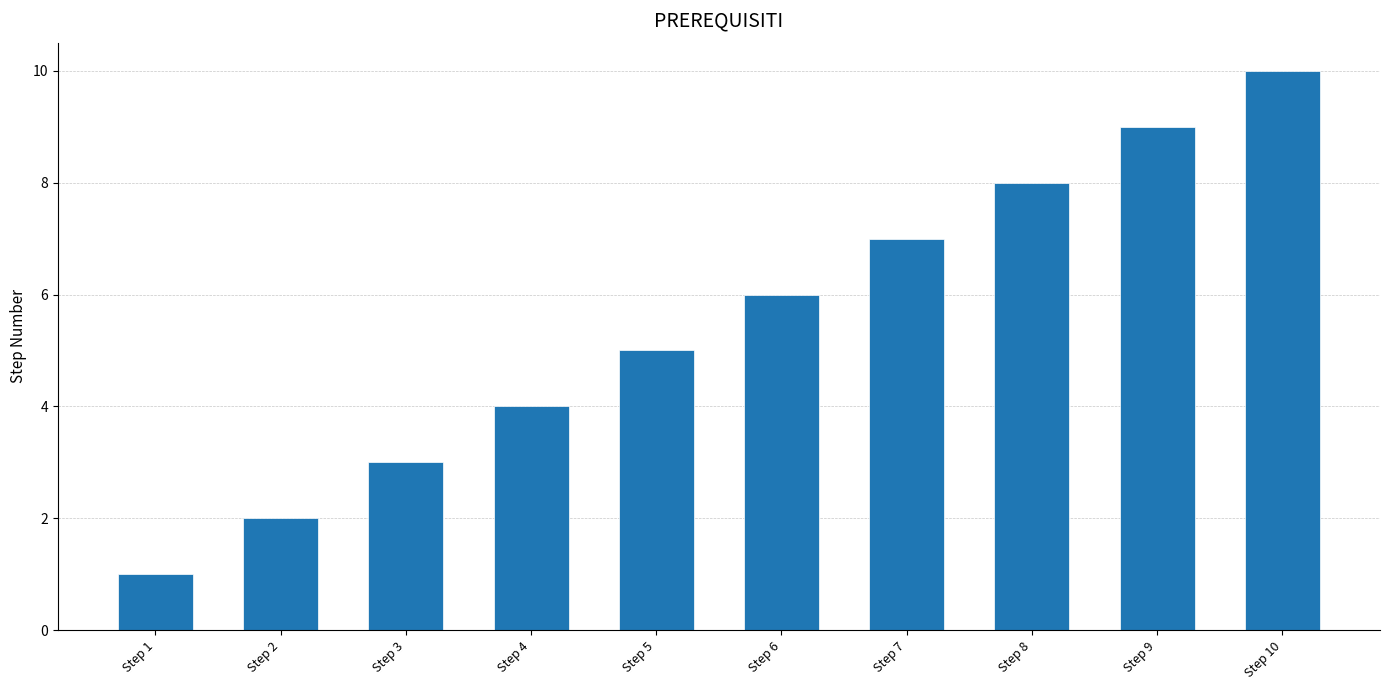

Reading left to right, extract all data points from this chart.

Step 1=1	Step 2=2	Step 3=3	Step 4=4	Step 5=5	Step 6=6	Step 7=7	Step 8=8	Step 9=9	Step 10=10